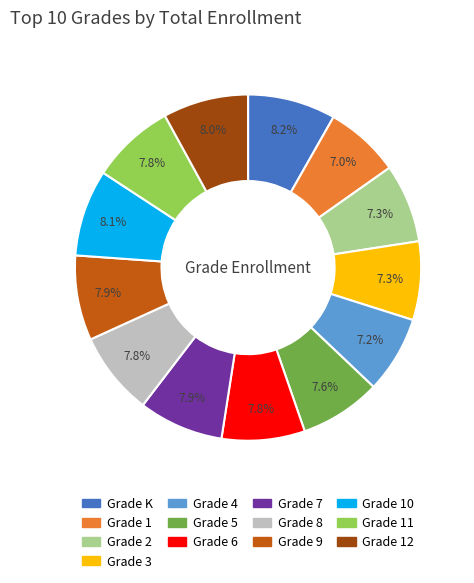

To the nearest percent, what portion does Grade 3 represent?

7%